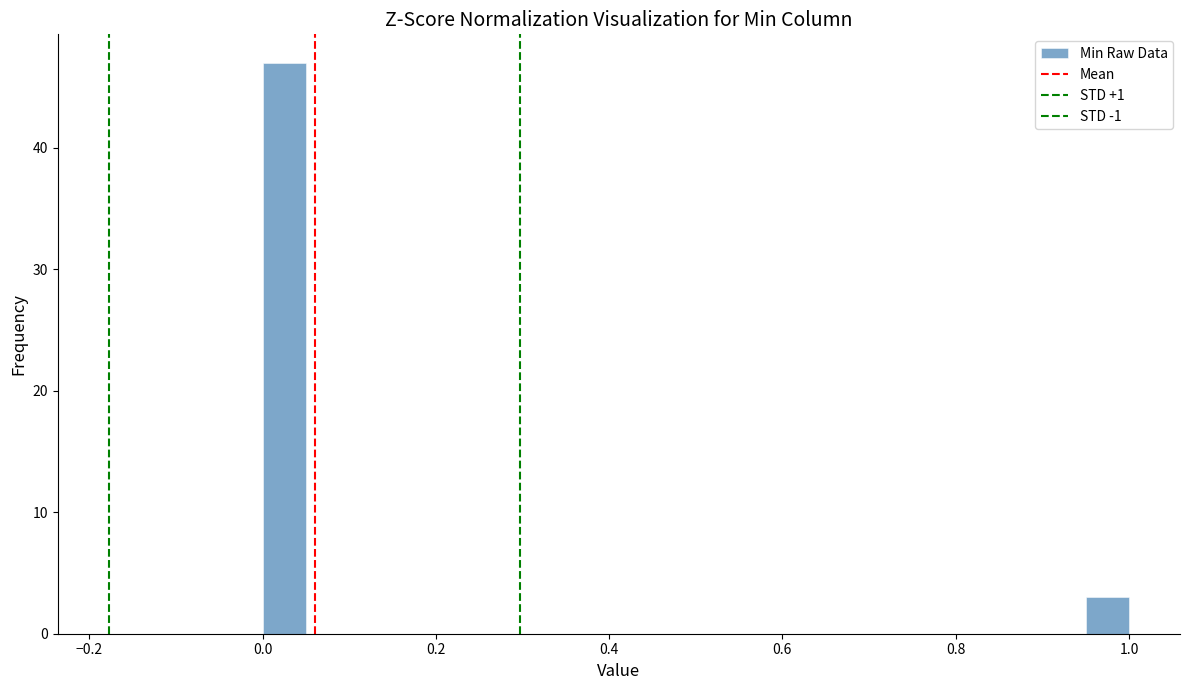

Around what value on the x-axis is the tallest bar? Give the approximate position of its centre, as read against the axis.

0.02